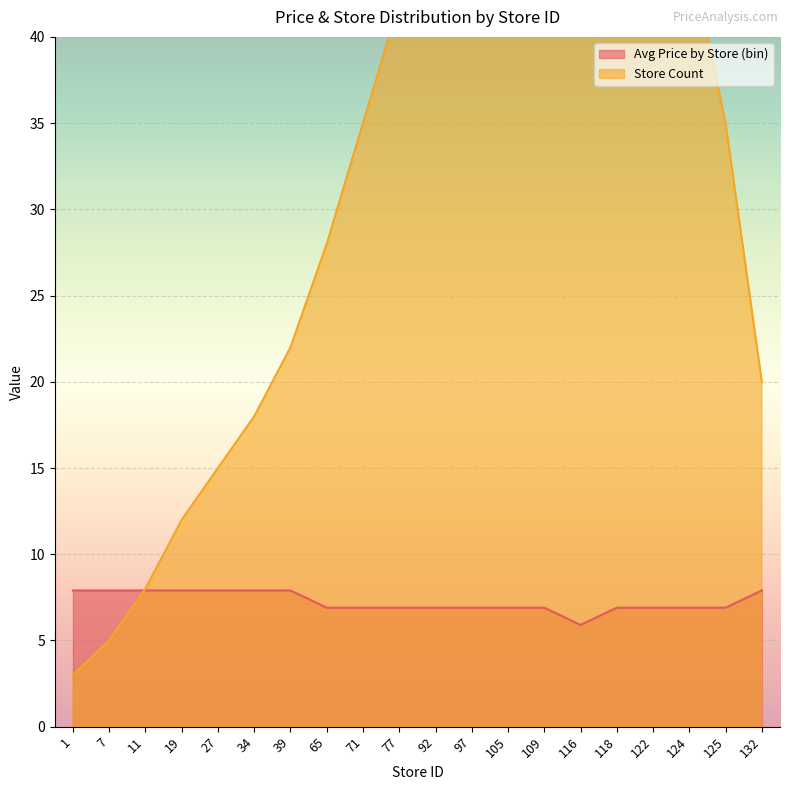

What is the value of the Avg Price by Store (bin) point at the 3rd from the left?

7.9